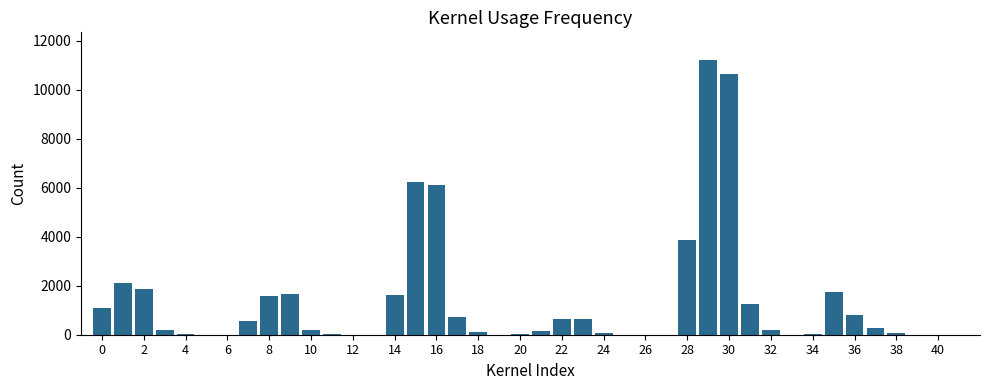

What is the maximum value shown in the chart?

11229